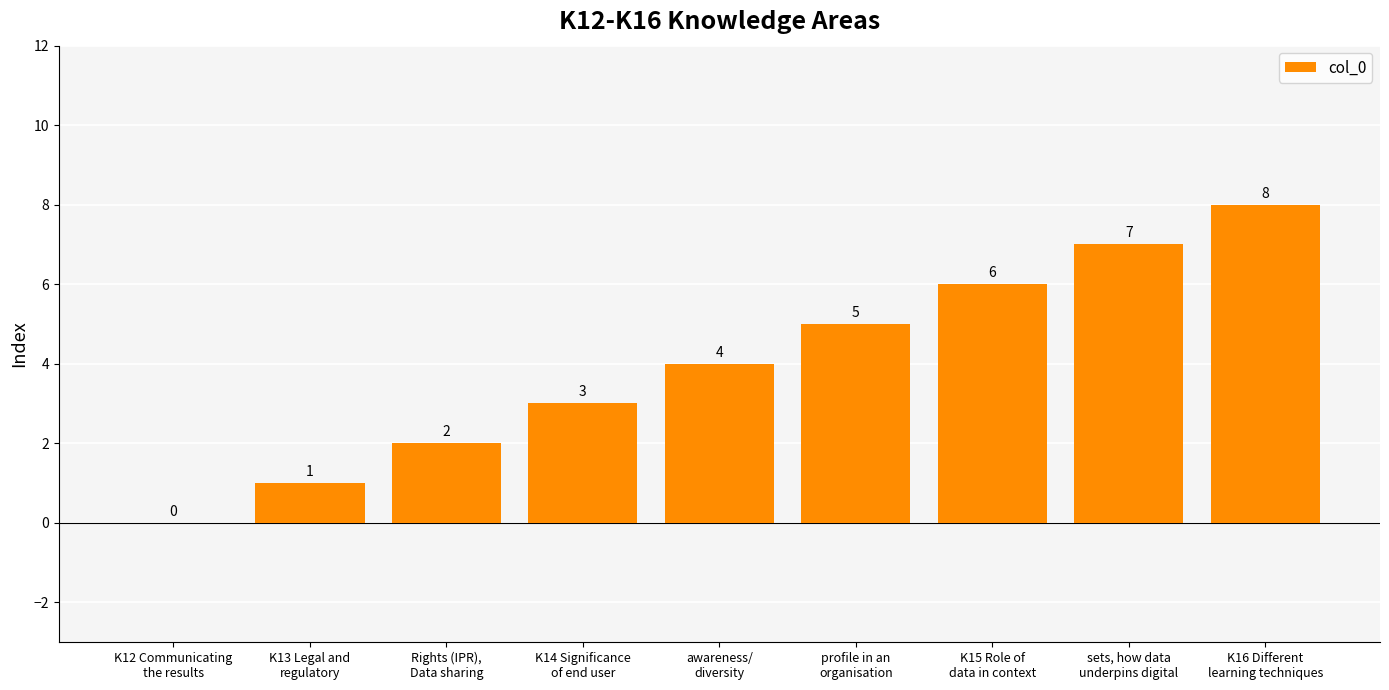

How many values are between 2 and 6?

5